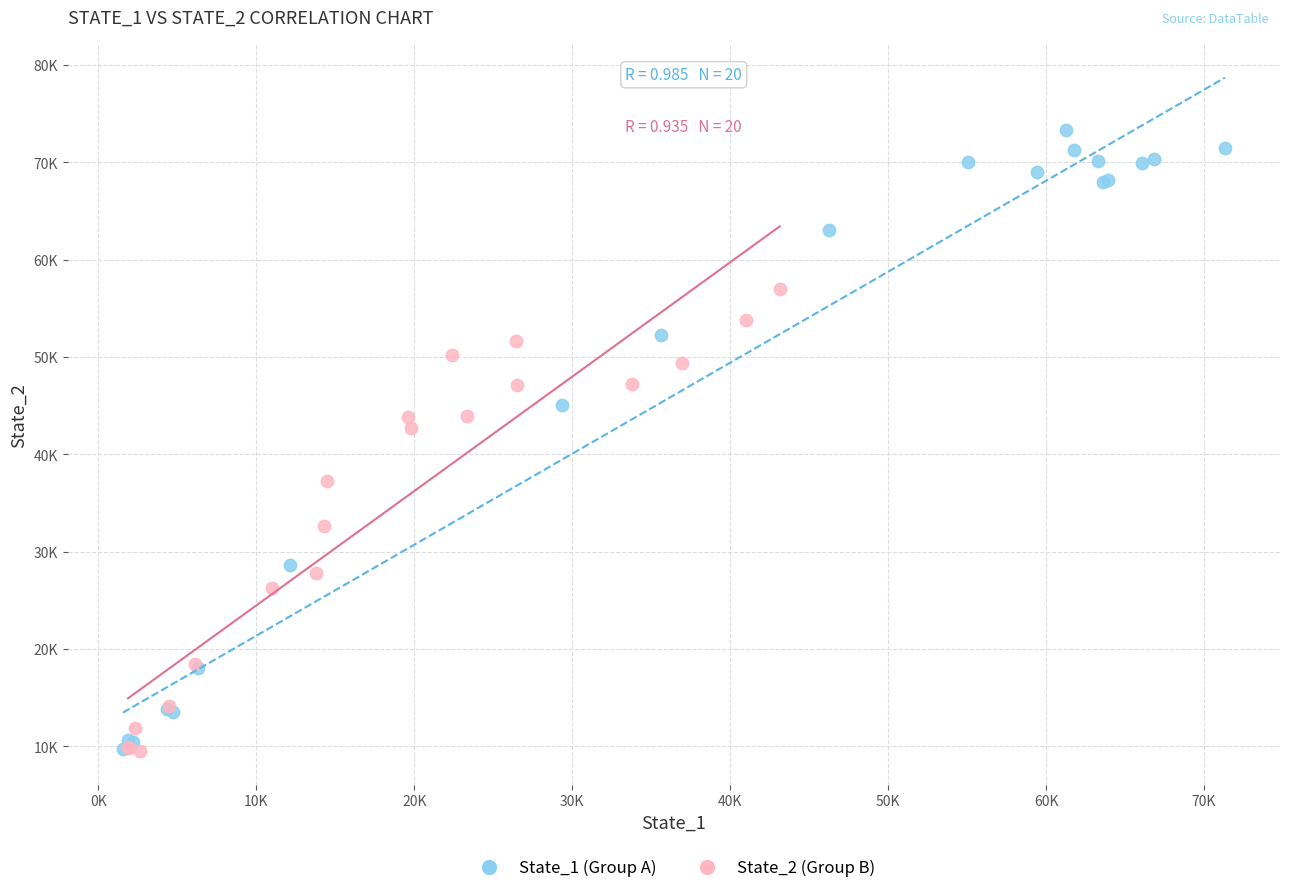

What are all the series names shown in the legend?

State_1 (Group A), State_2 (Group B)